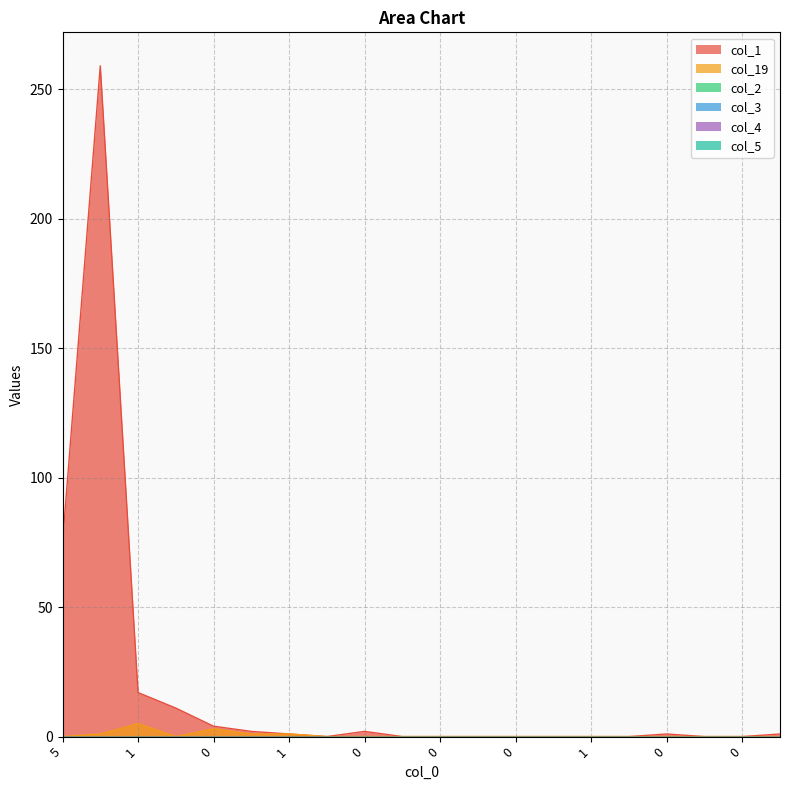

Which series has the widest spread of values?

col_1